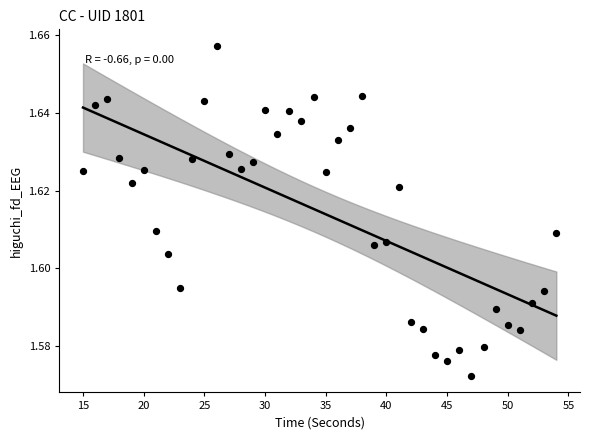

What is the range of X values (max minus min)?

39.0